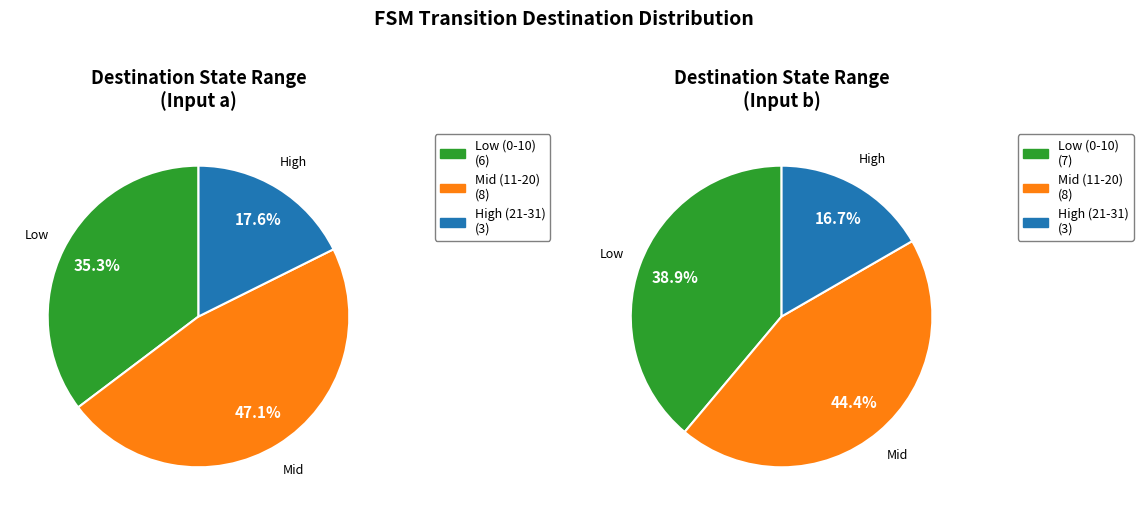

Is there a majority slice in this chart?

No